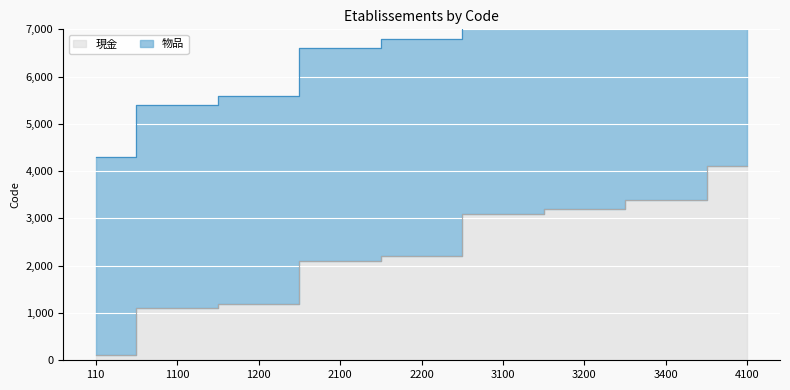

True or false: the data shows 2100 at 2100.

True